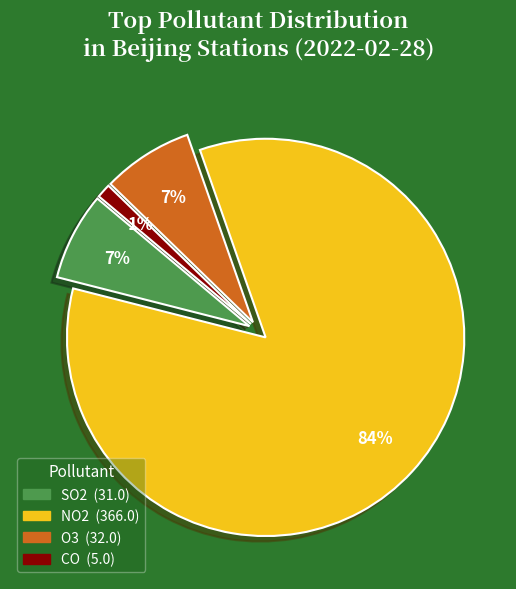

To the nearest percent, what is the average slice percentage?

25%